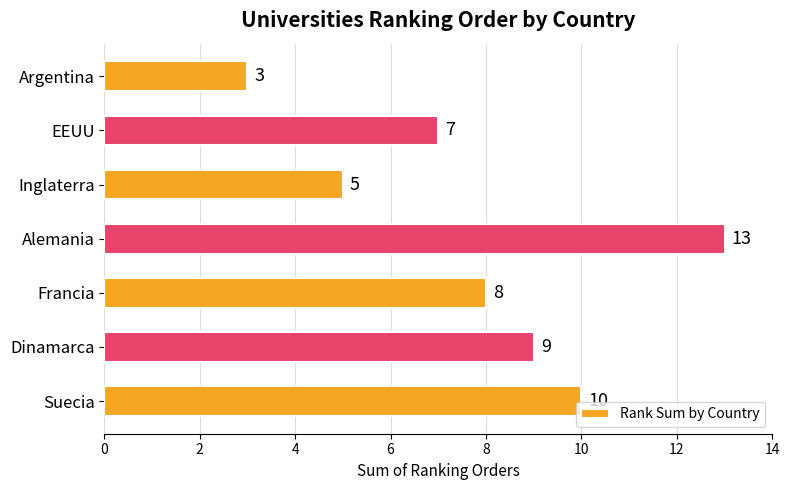

Rank the categories by value from highest to lowest.

Alemania, Suecia, Dinamarca, Francia, EEUU, Inglaterra, Argentina